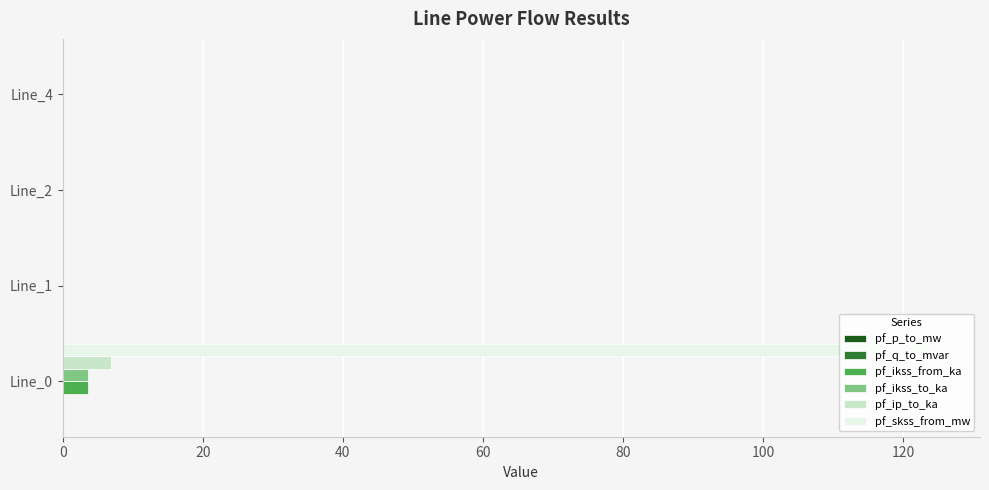

The pf_ikss_to_ka series shows 0.0 at Line_4. True or false?

True